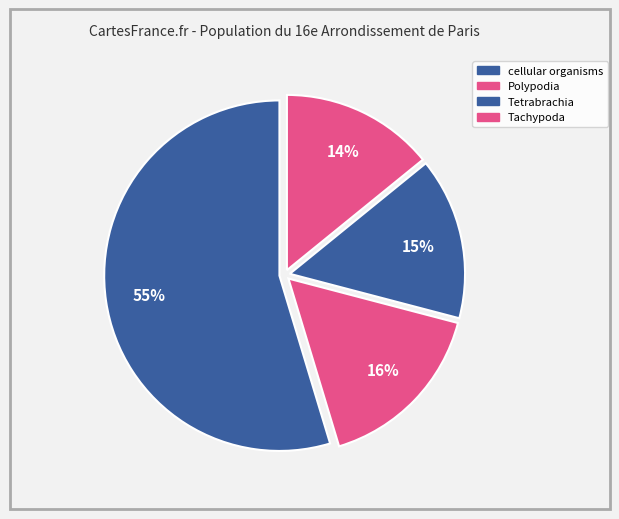

What is the ratio of the value at cellular organisms to the value at Tetrabrachia?

3.7